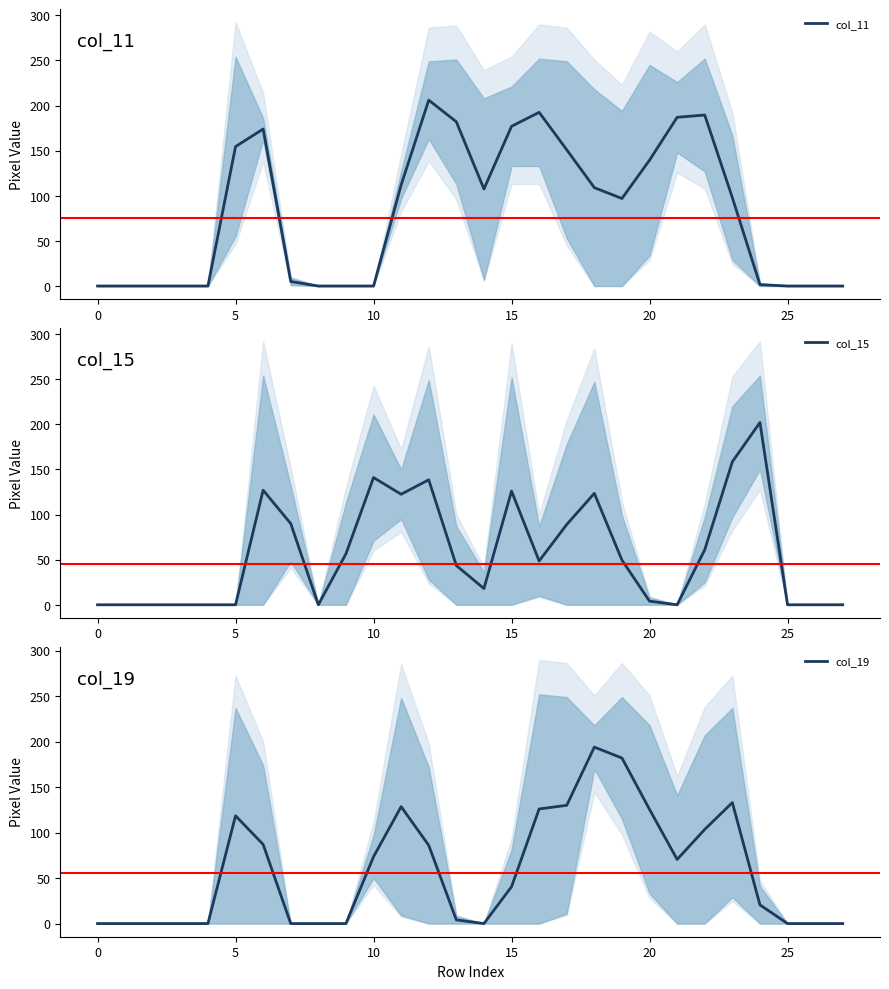

What is the greatest value displayed?

206.0